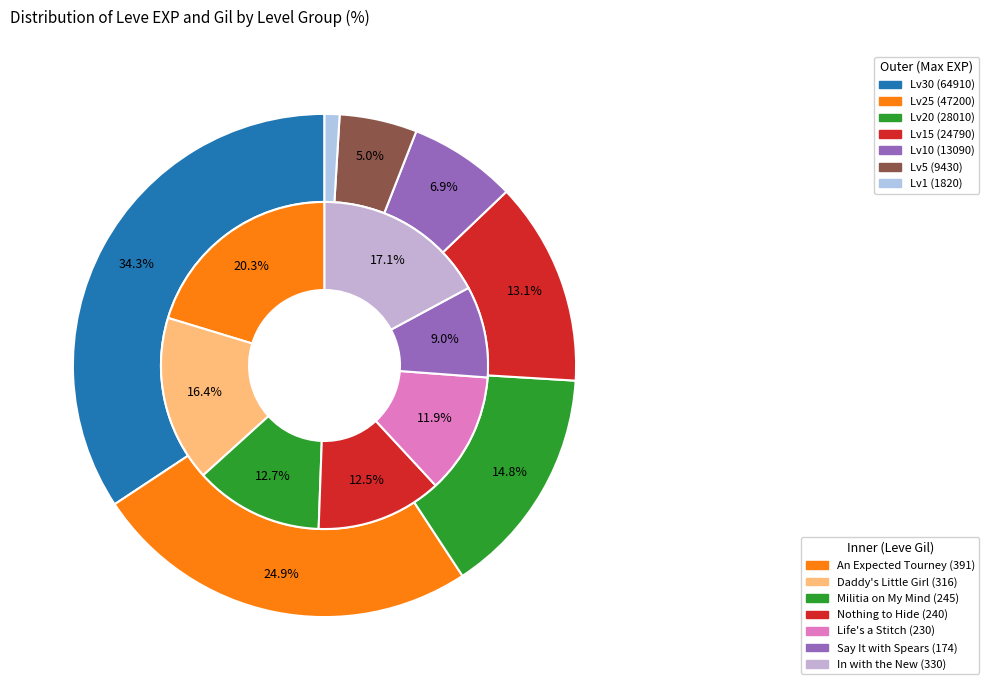

Do 25 and 5 together represent more than half of the pie?

No